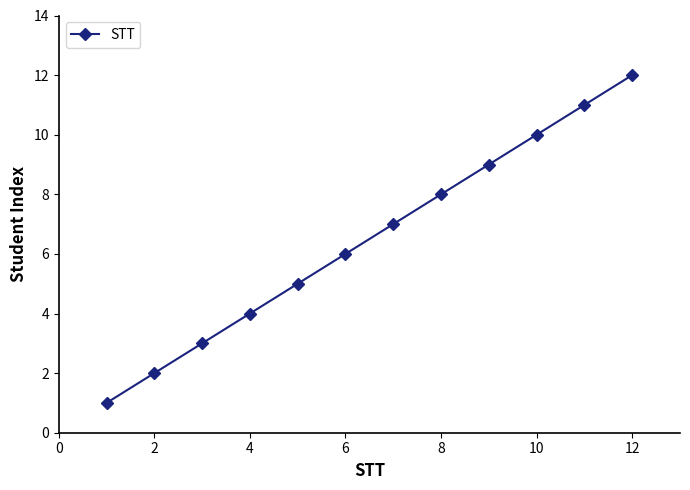

What is the difference between the maximum and minimum values?

11